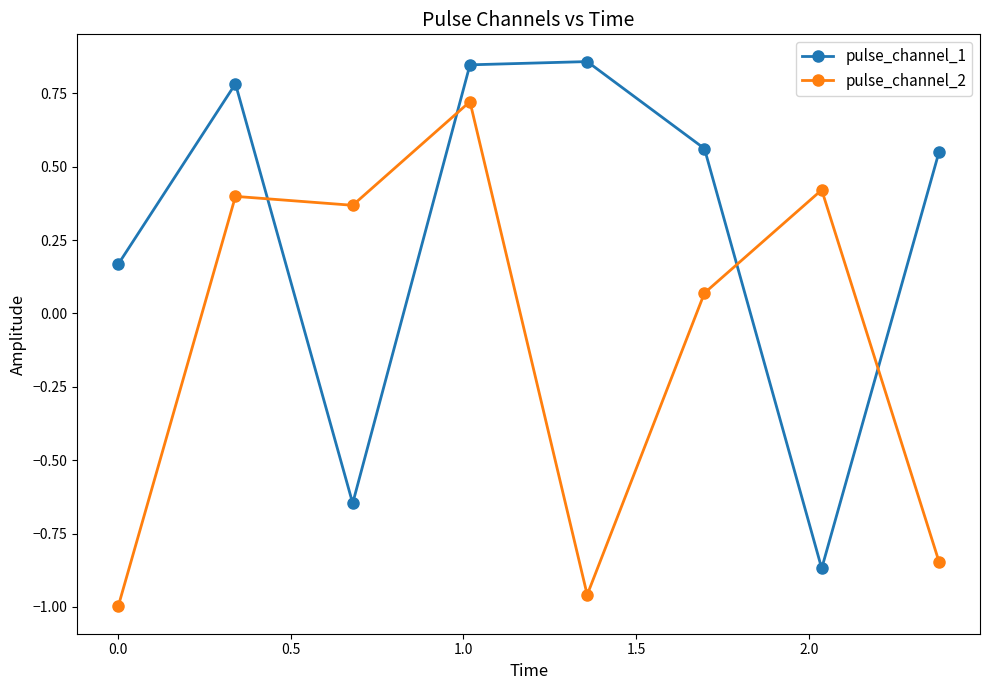

At how many categories does at least one series exceed 0?

8